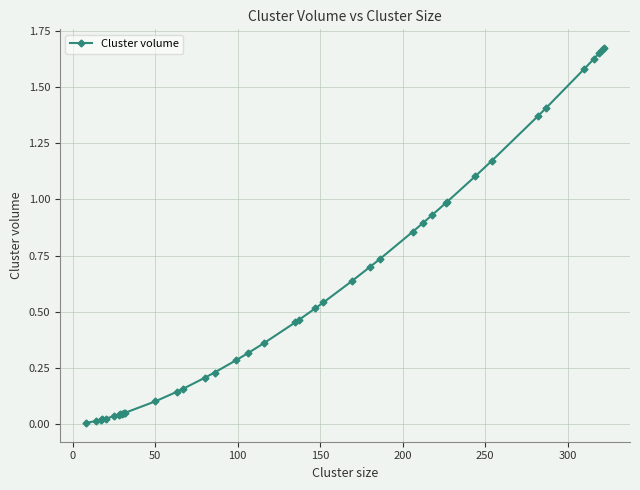

What is the sum of all values?

24.1